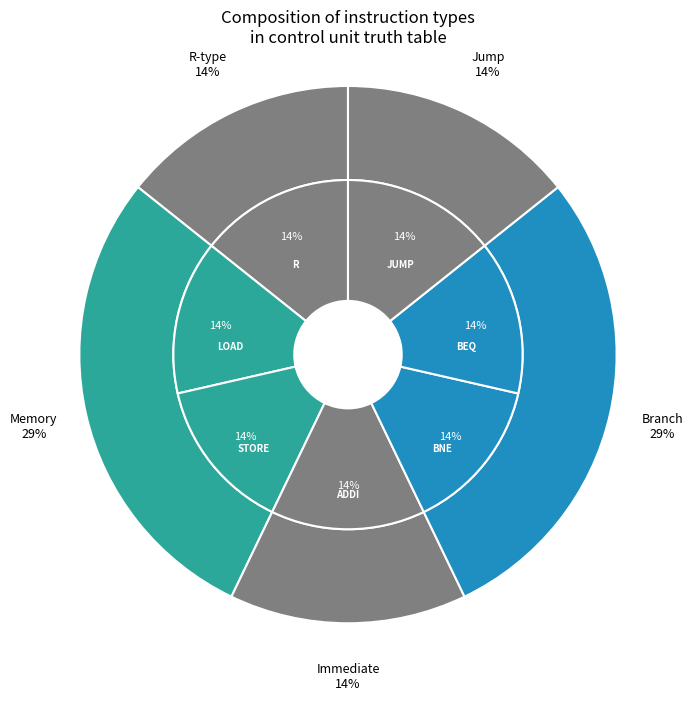

Is BEQ the majority of the pie?

No